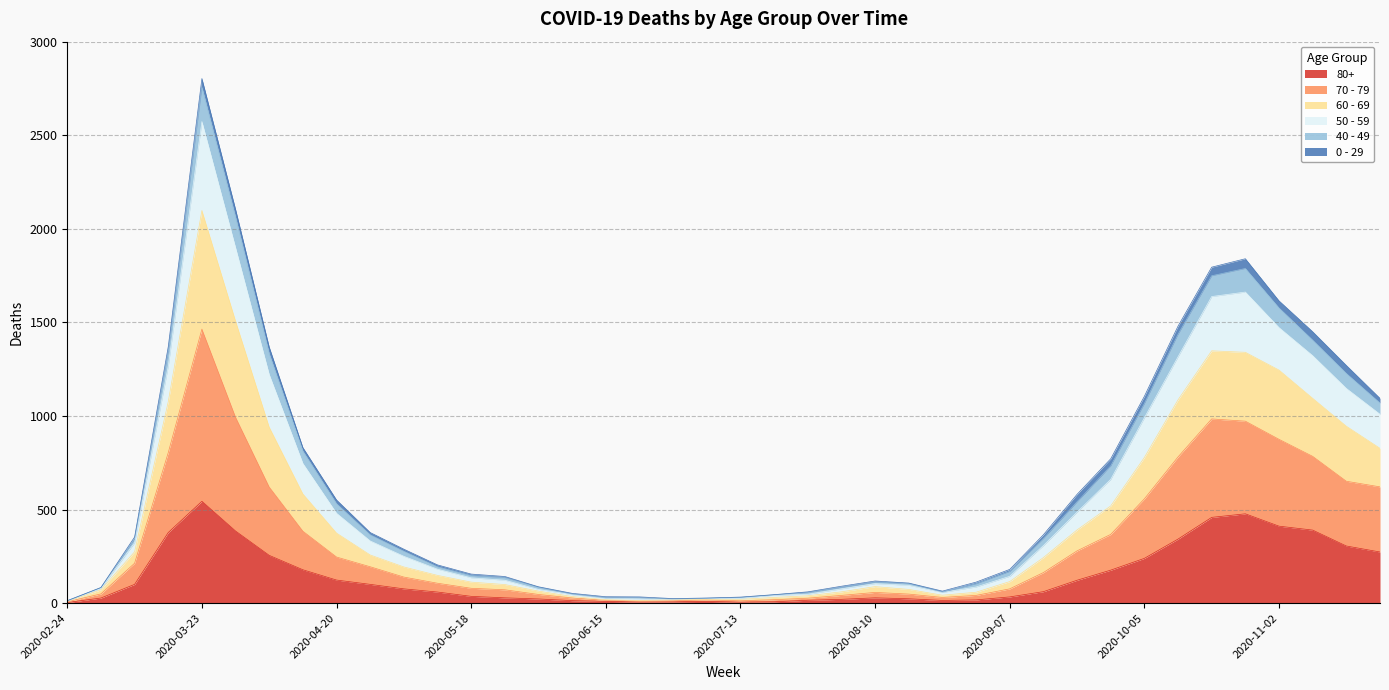

Which category has the highest value in the 80+ series?

2020-03-23